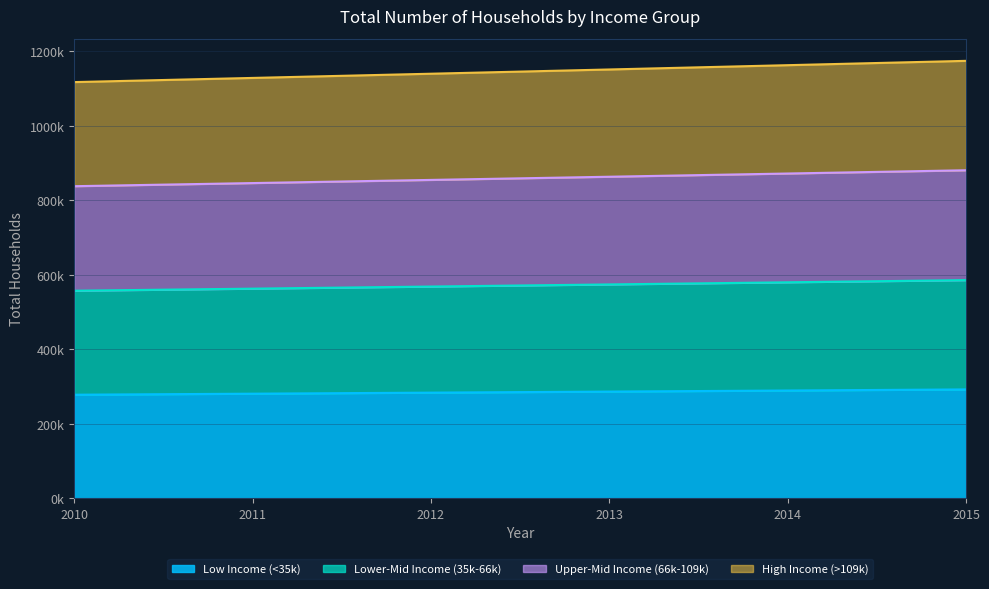

How many Upper-Mid Income (66k-109k) values are between 846677 and 872332?

4